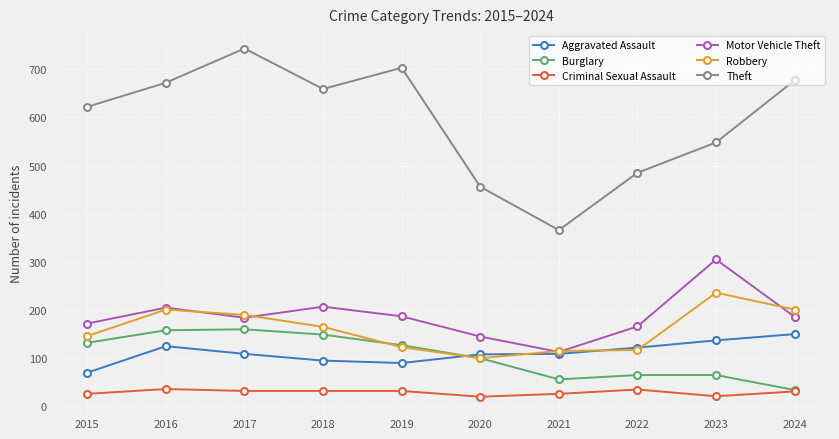

How many series are shown in this chart?

6